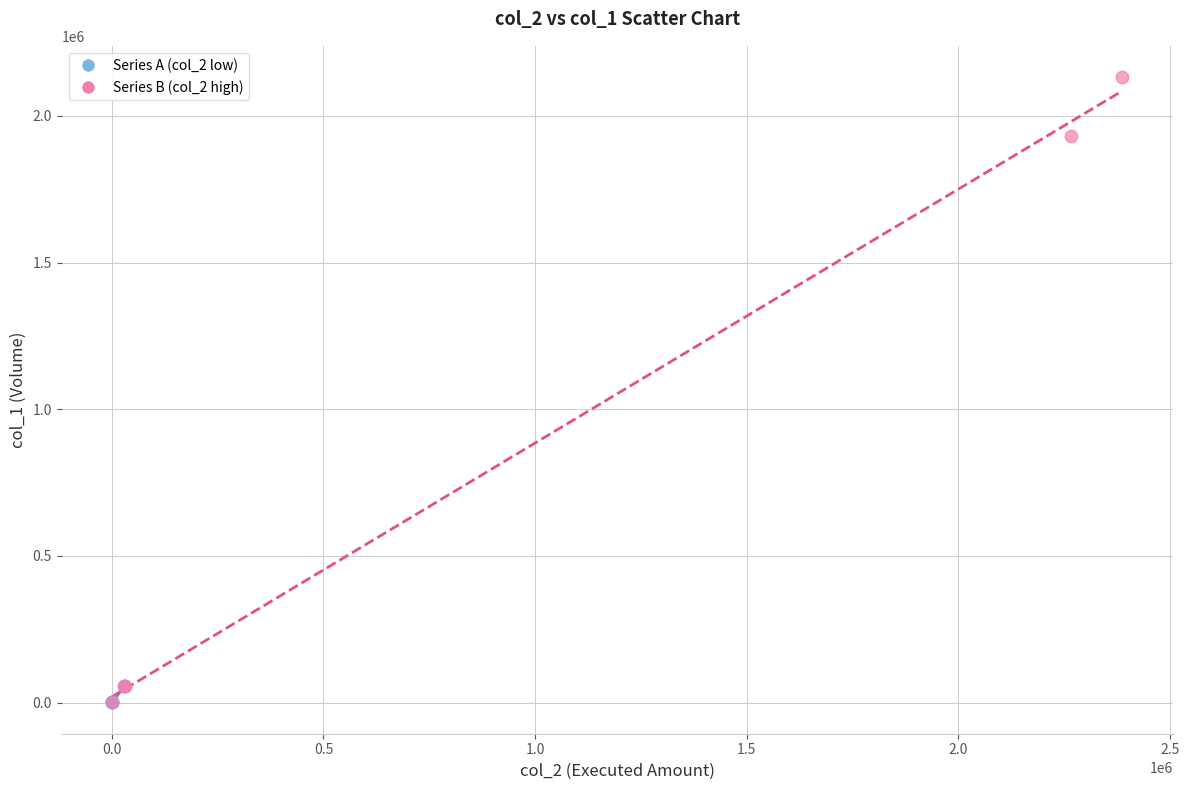

Which series has the largest Y range (max minus min)?

Series B (col_2 high)